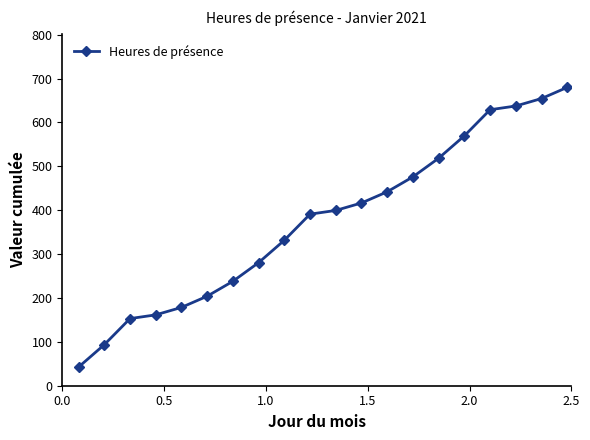

What is the average value?

374.9